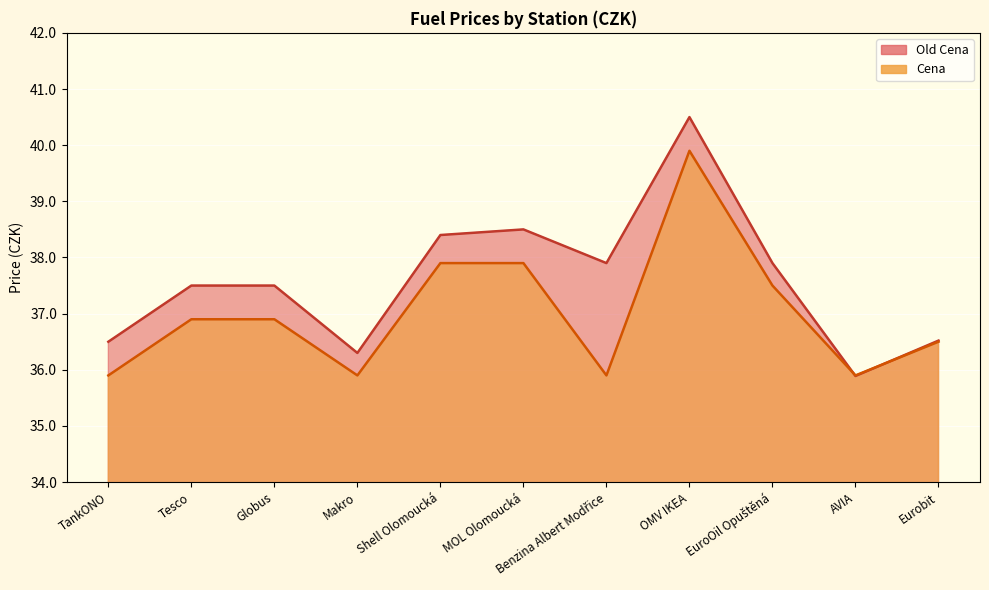

Is the value of Old Cena at Benzina Albert Modřice greater than the value of Cena at Shell Olomoucká?

No